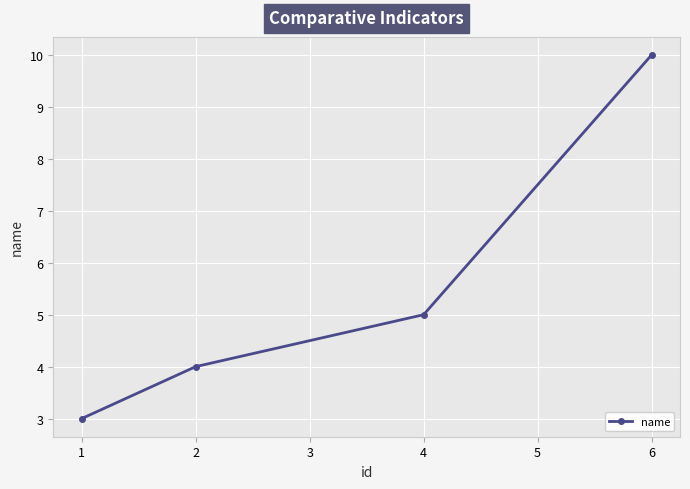

What is the difference between the maximum and minimum values?

7